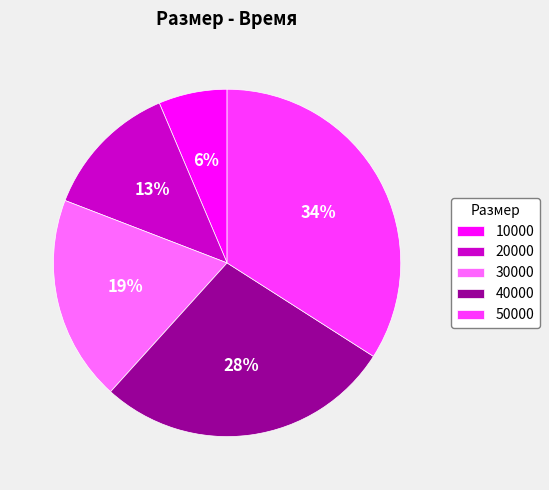

Count the number of slices in the pie.

5